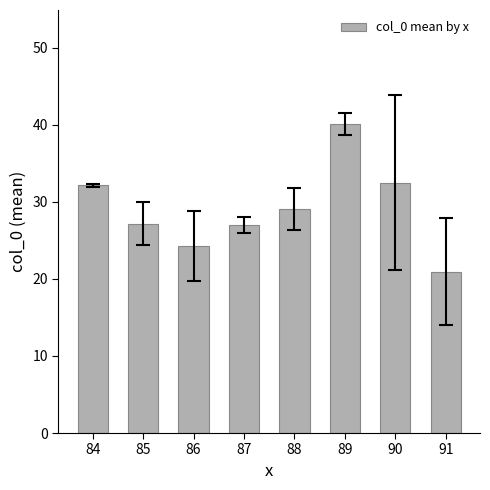

At which category does the chart reach its minimum across all series?

91